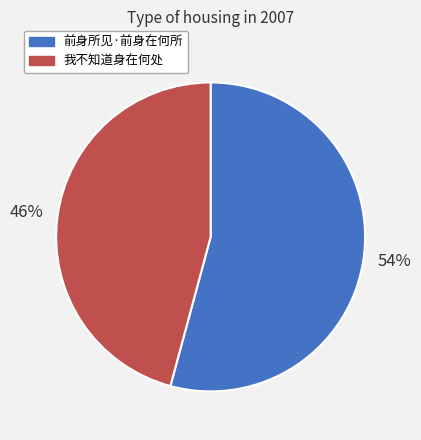

Between 我不知道身在何处 and 前身所见·前身在何所, which is larger?

前身所见·前身在何所